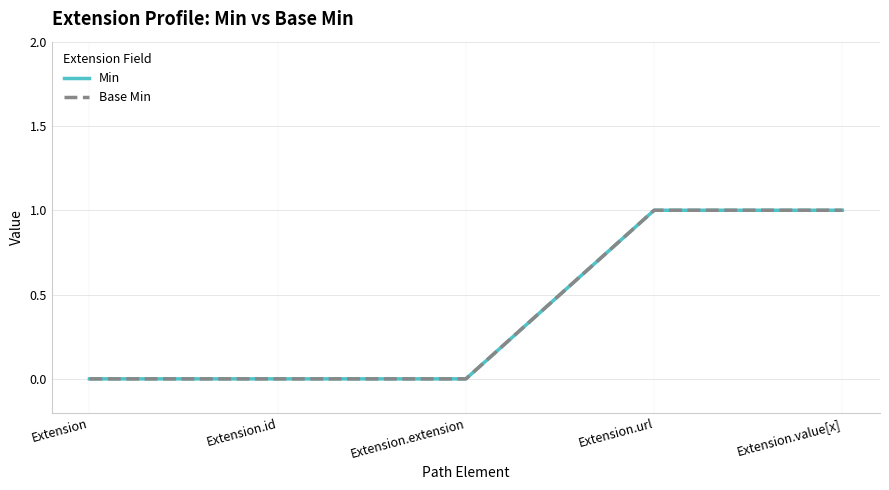

Is this an area chart (filled region under the line)?

No